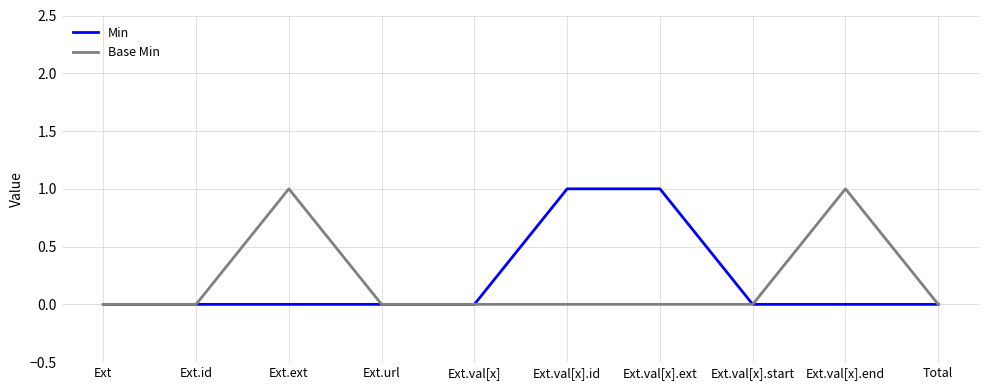

The value of Base Min at Ext.id is -1. True or false?

False